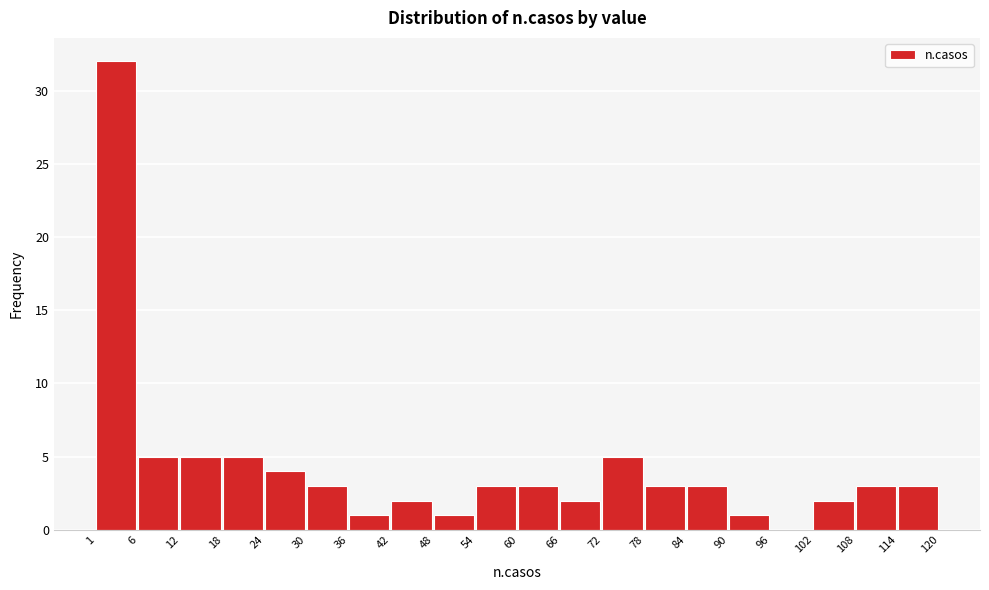

Reading left to right, transcribe this chart: for each bar, give the range it covers on the x-axis and its height. The values are not printed on the chart, so give them approximately, as read against the axis.

1 to 6: 32
6 to 12: 5
12 to 18: 5
18 to 24: 5
24 to 30: 4
30 to 36: 3
36 to 42: 1
42 to 48: 2
48 to 54: 1
54 to 60: 3
60 to 66: 3
66 to 72: 2
72 to 78: 5
78 to 84: 3
84 to 90: 3
90 to 96: 1
96 to 102: 0
102 to 108: 2
108 to 114: 3
114 to 120: 3